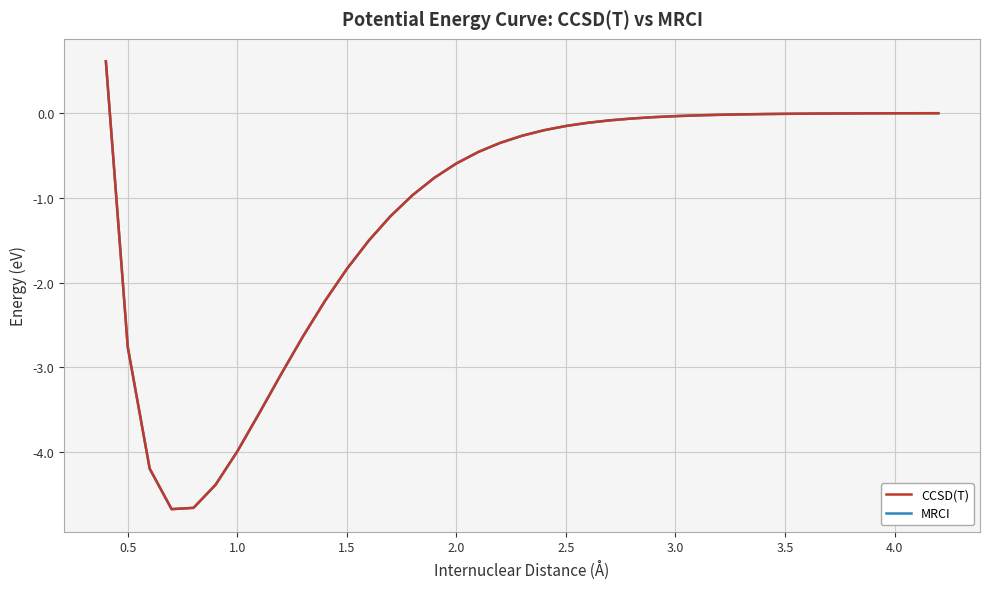

How many distinct data groups are displayed?

2